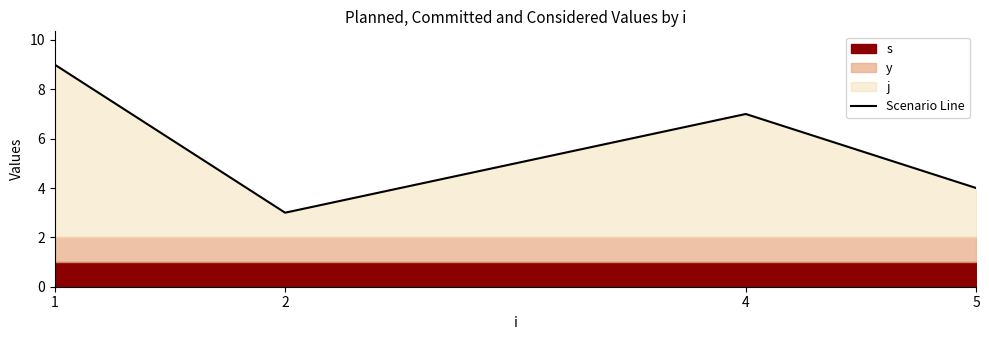

What is the value of the 2nd point from the left?

3